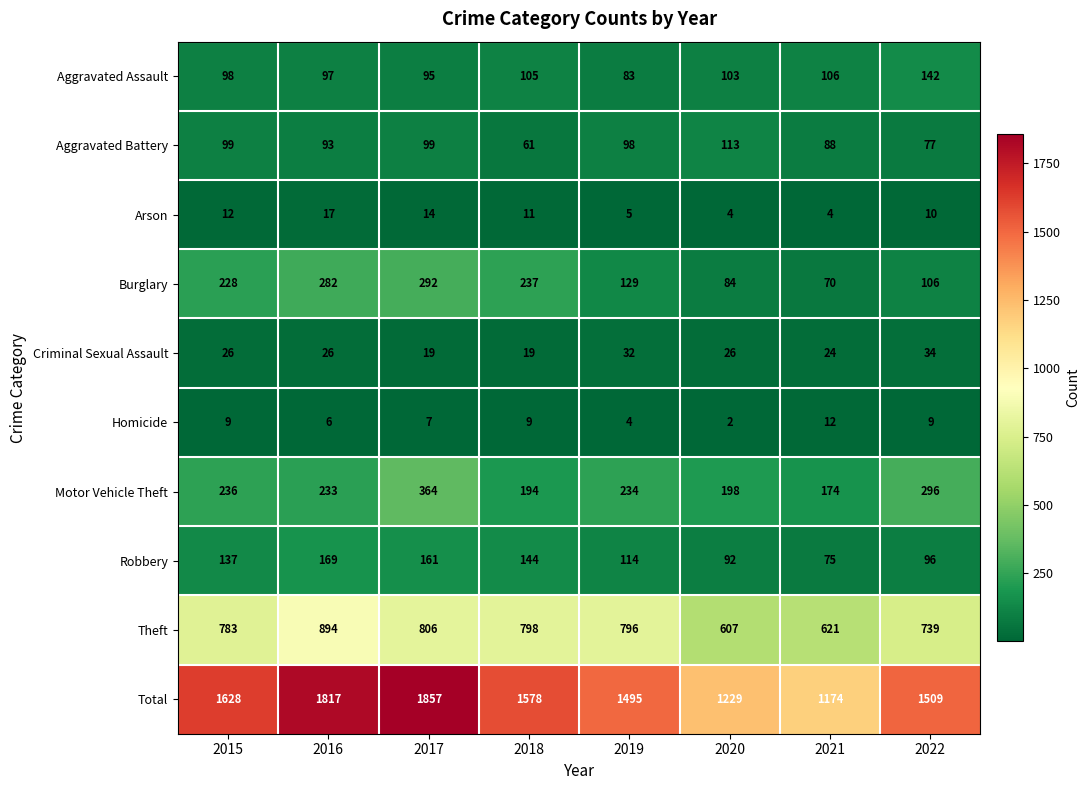

Count the number of data series in this chart.

10